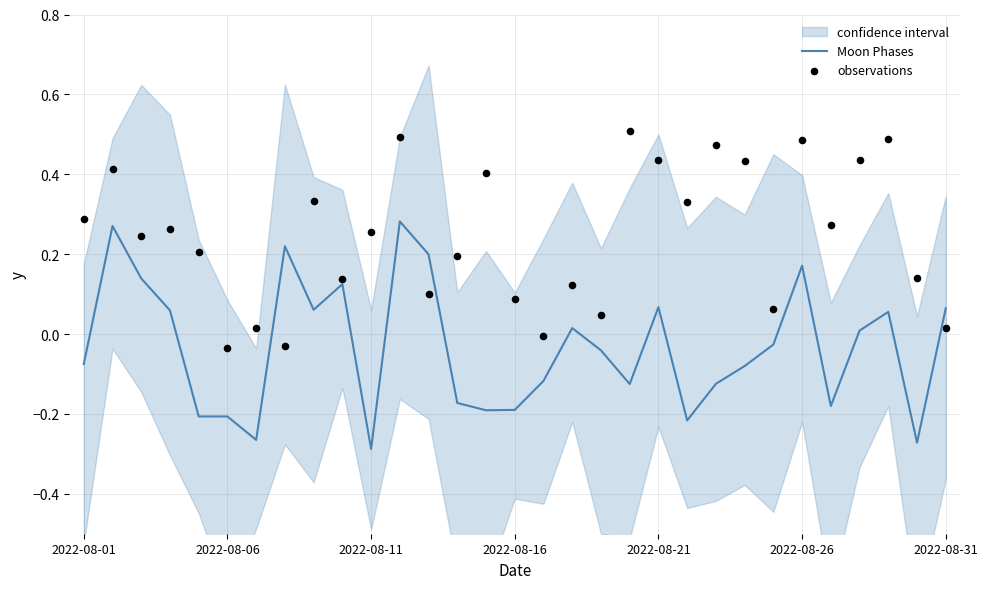

What is the total value across all series at 21?

0.1